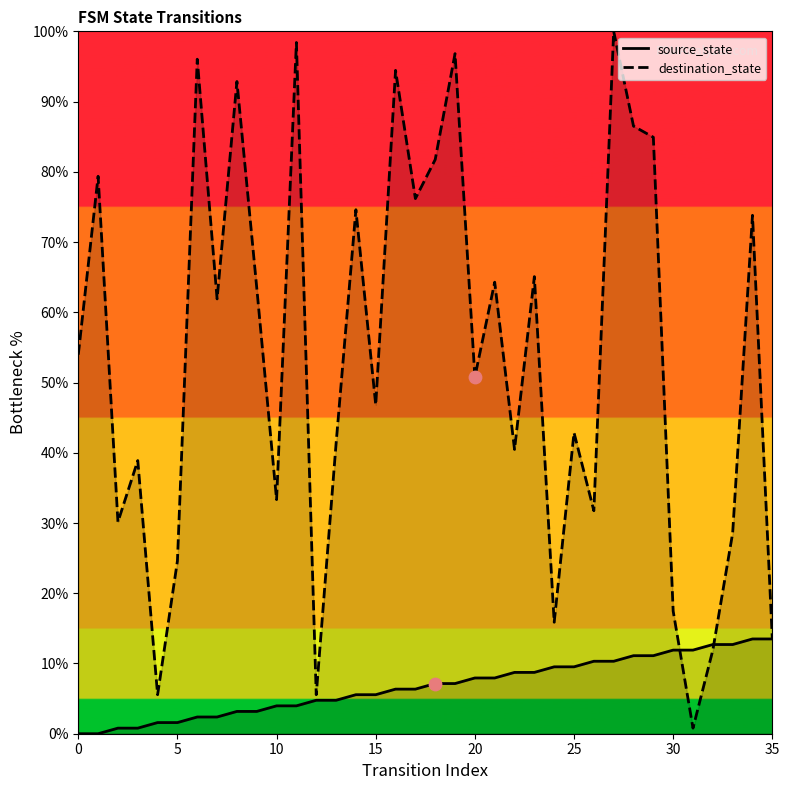

At which category is the sum across all series the highest?

27